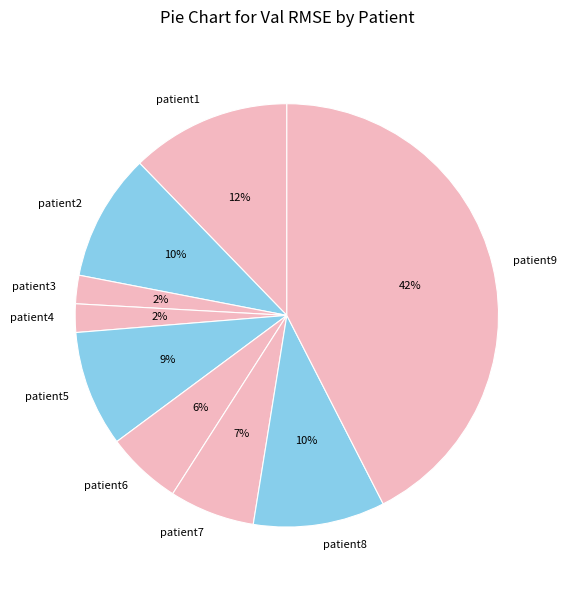

Count the number of slices in the pie.

9